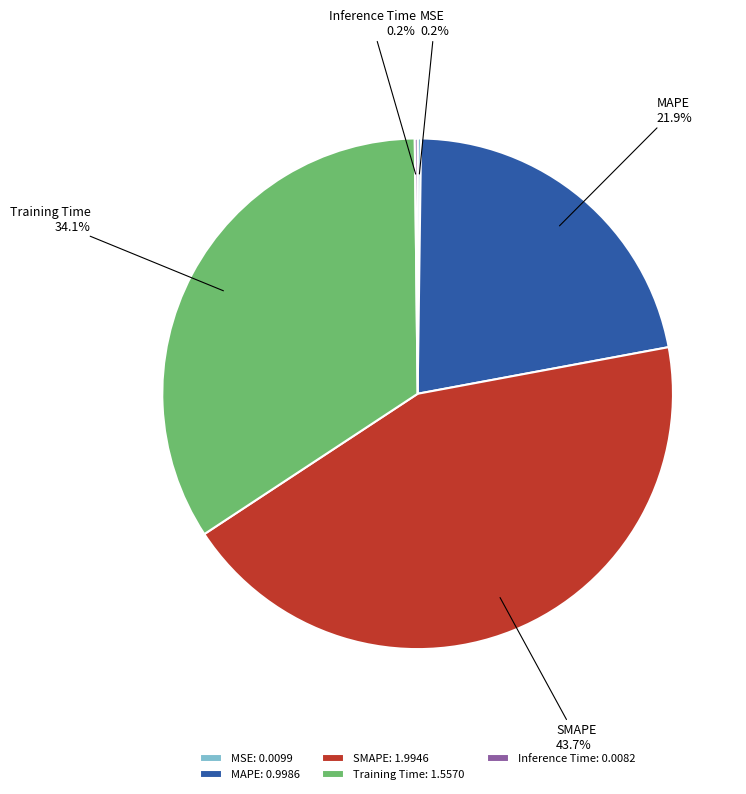

Which has a higher value, MAPE or Training Time?

Training Time